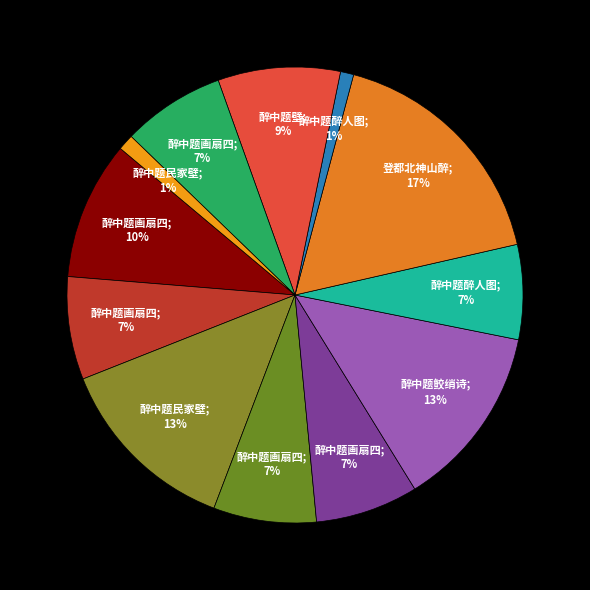

To the nearest percent, what is the average slice percentage?

8%